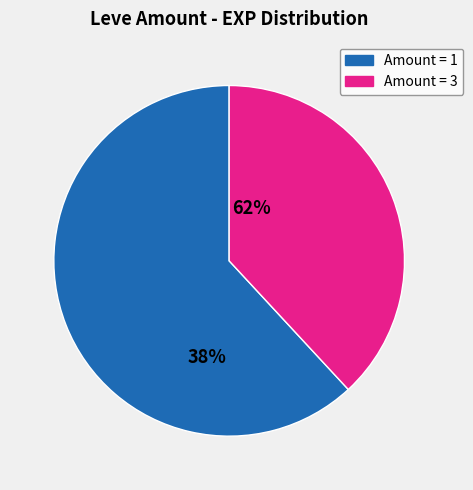

Is there any slice that represents more than half of the pie?

Yes